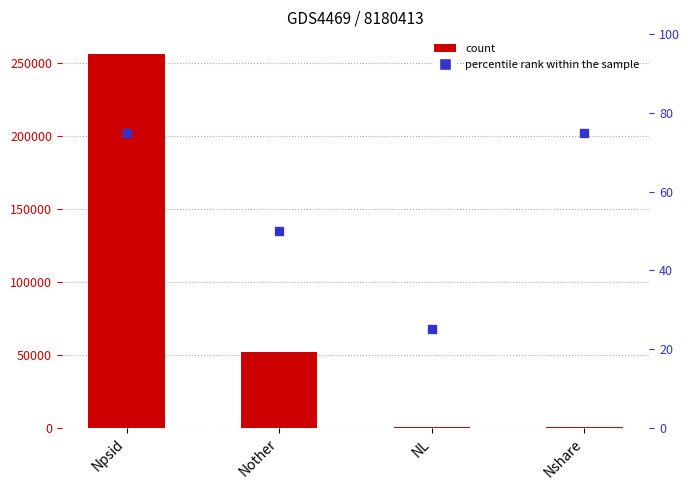

Is the value of percentile rank within the sample at Nshare greater than the value of Count at Npsid?

No